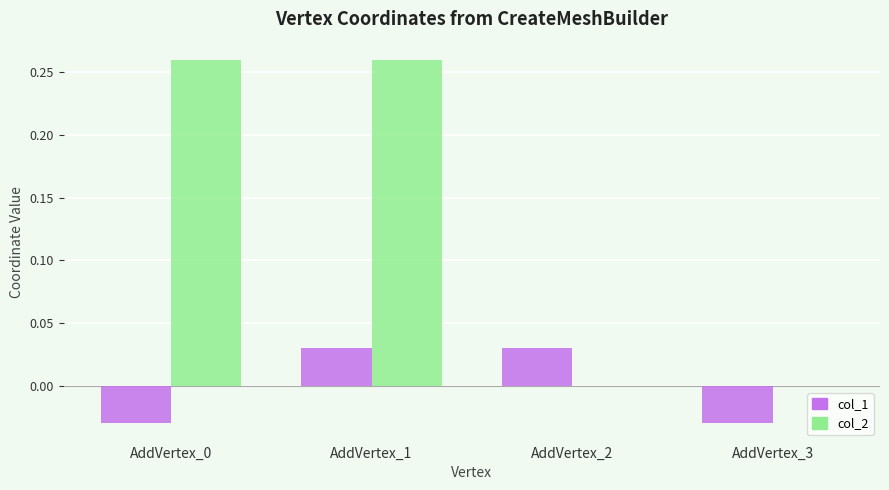

How many distinct data groups are displayed?

2